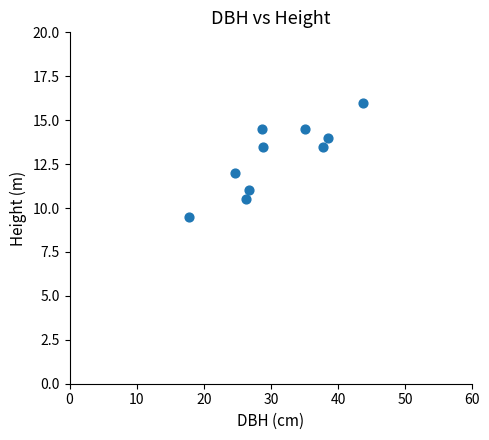

What is the range of X values (max minus min)?

25.9